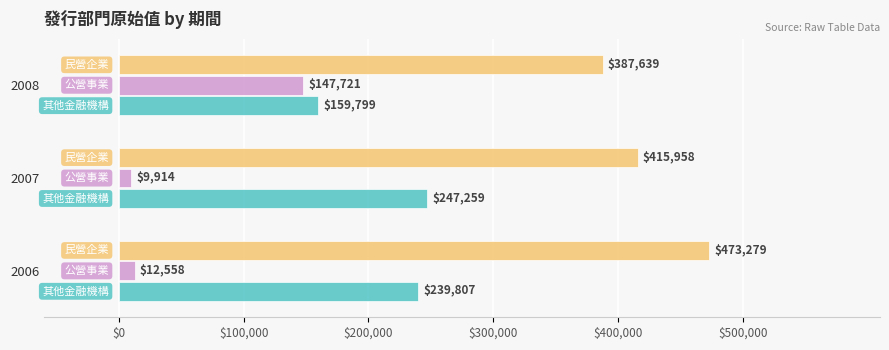

What is the minimum value shown in the chart?

9914